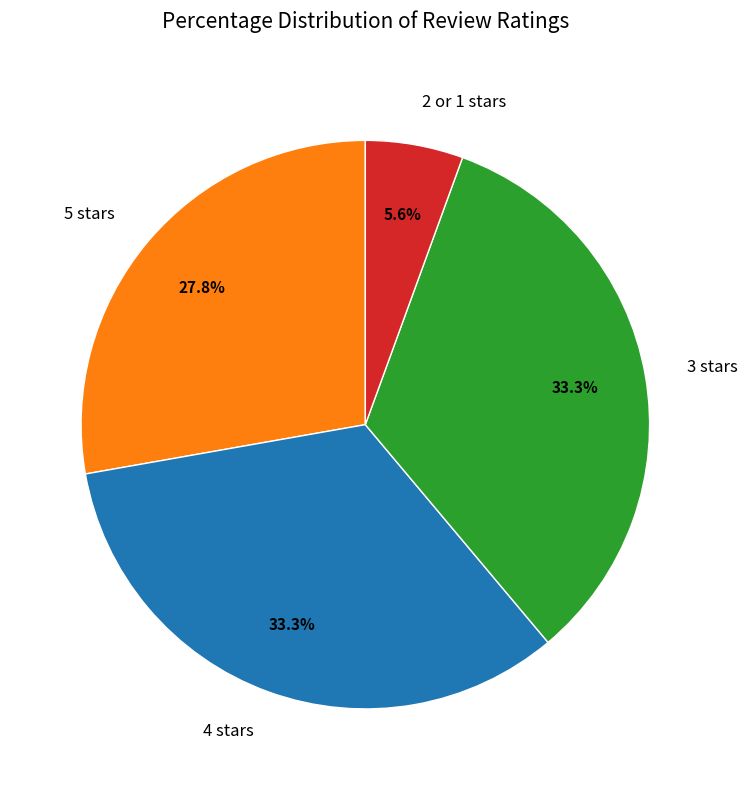

Is there any slice that represents more than half of the pie?

No